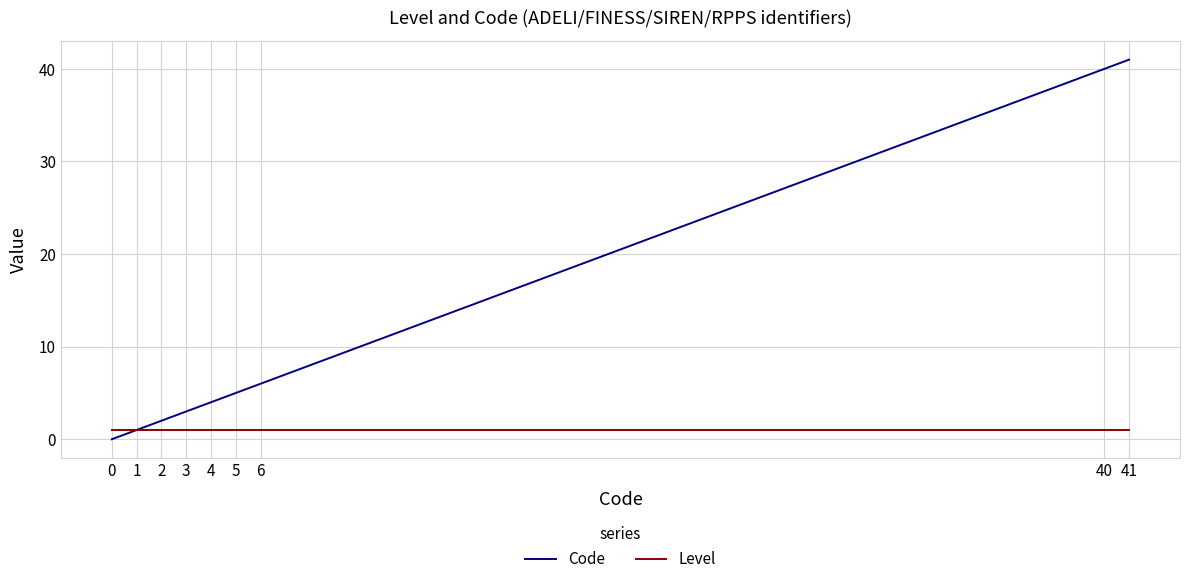

Reading left to right, list all the values displayed in this chart.

Code: 0	1	2	3	4	5	6	40	41
Level: 1	1	1	1	1	1	1	1	1